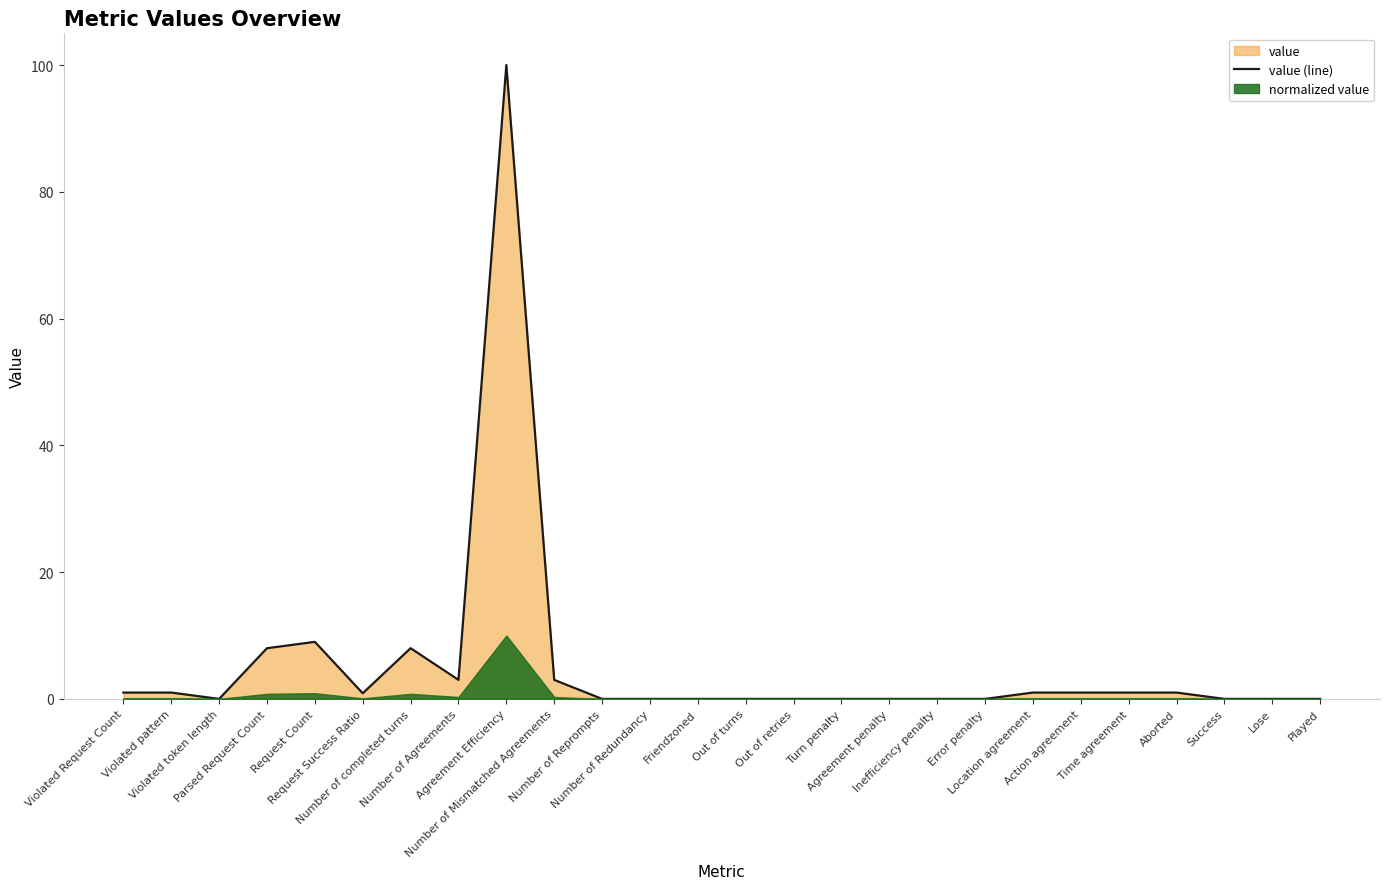

Reading left to right, what are all the values shown in this chart?

1.0	1.0	0.0	8.0	9.0	0.9	8.0	3.0	100.0	3.0	0.0	0.0	0.0	0.0	0.0	0.0	0.0	0.0	0.0	1.0	1.0	1.0	1.0	0.0	0.0	0.0